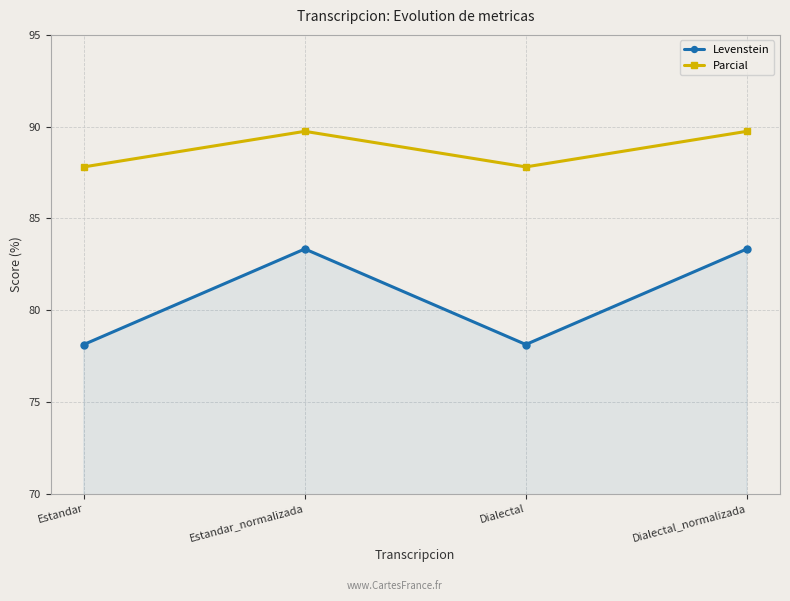

What is the label of the 4th point from the left?

Dialectal_normalizada